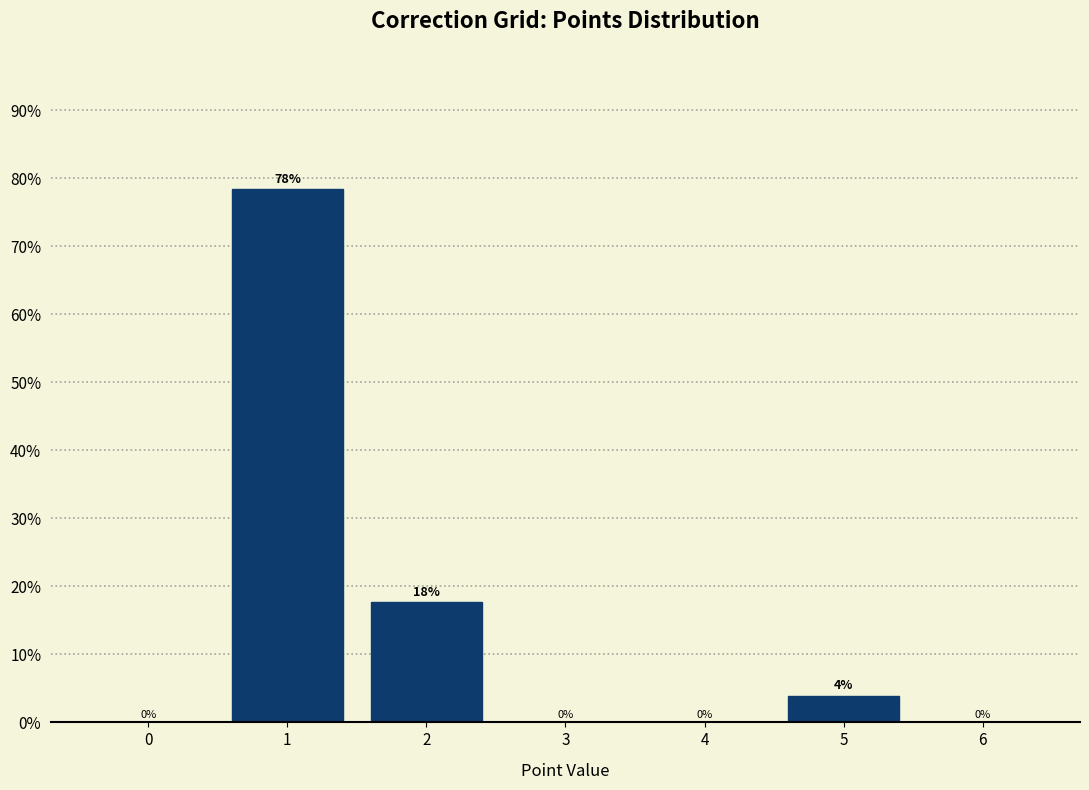

What is the greatest value displayed?

78.4